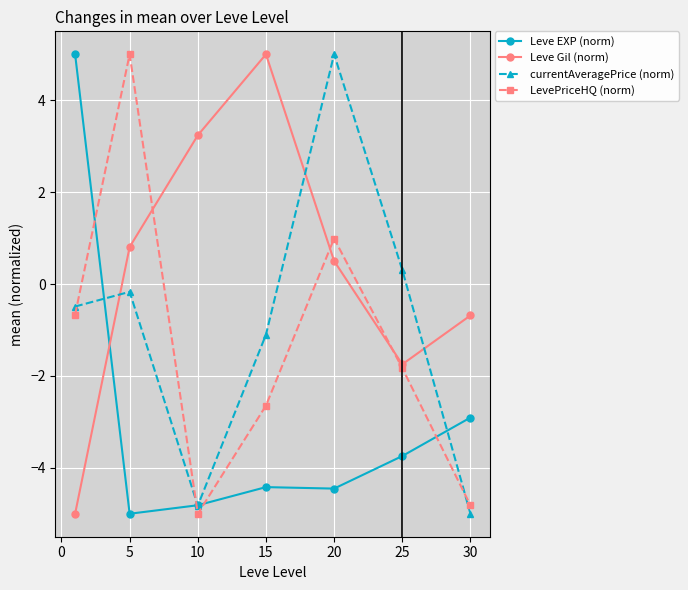

In Leve Gil (norm), how many points are higher than both neighbors (excluding endpoints)?

1